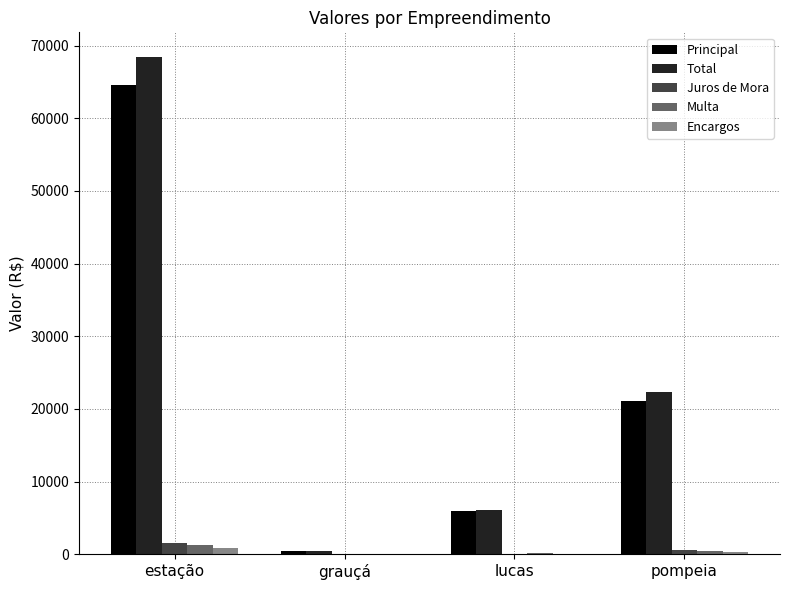

What is the maximum value shown in the chart?

68395.0